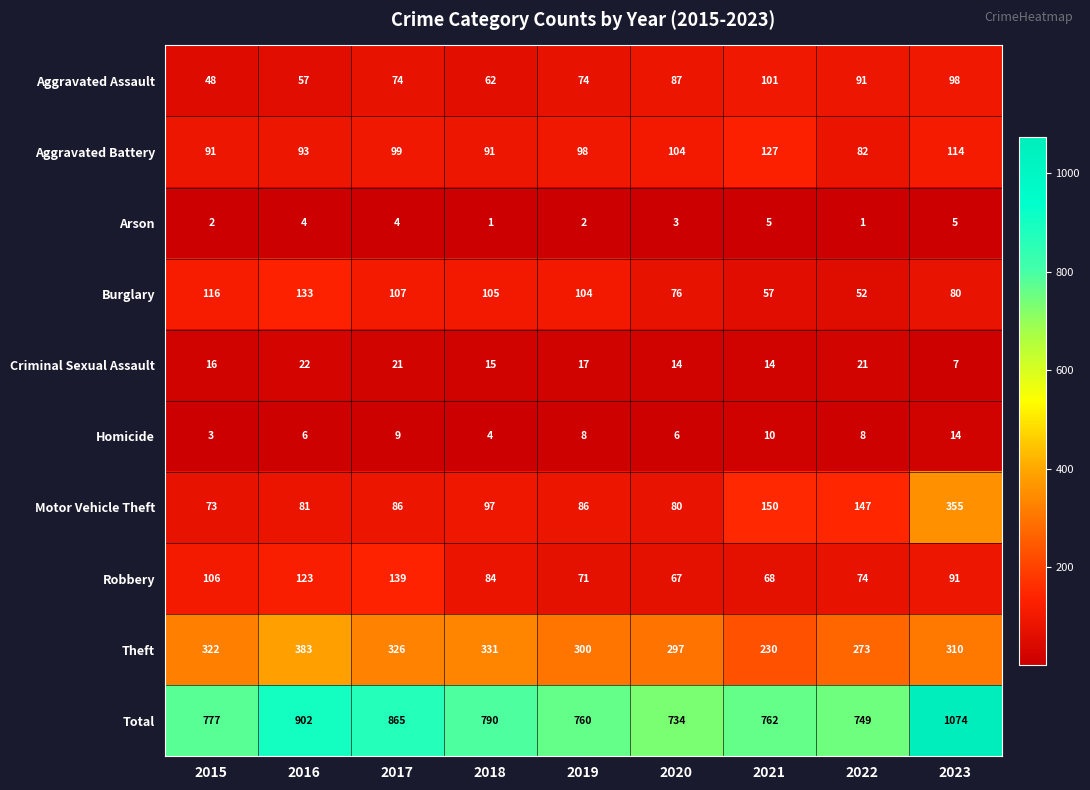

What is the difference between the second highest and second lowest values in the Theft series?

58